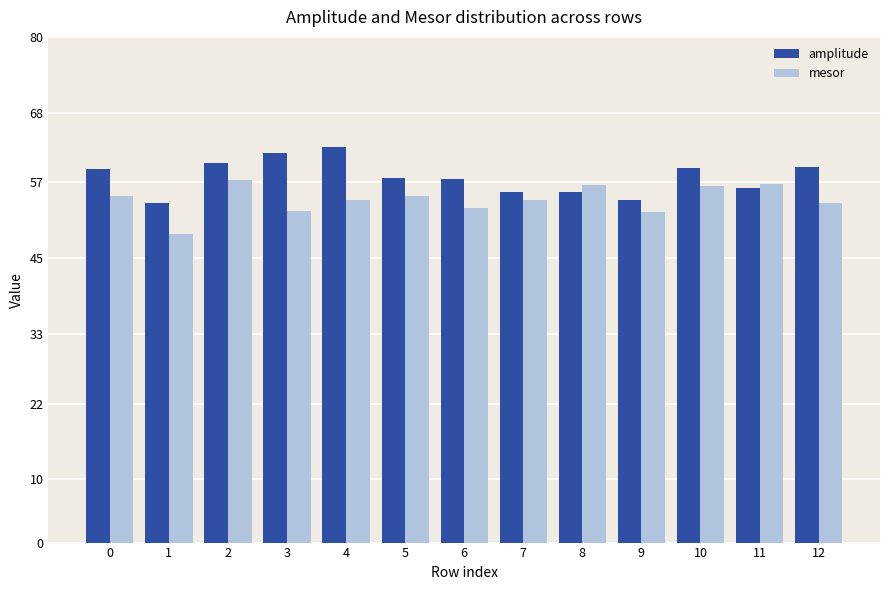

How many bars are there in each group?

2